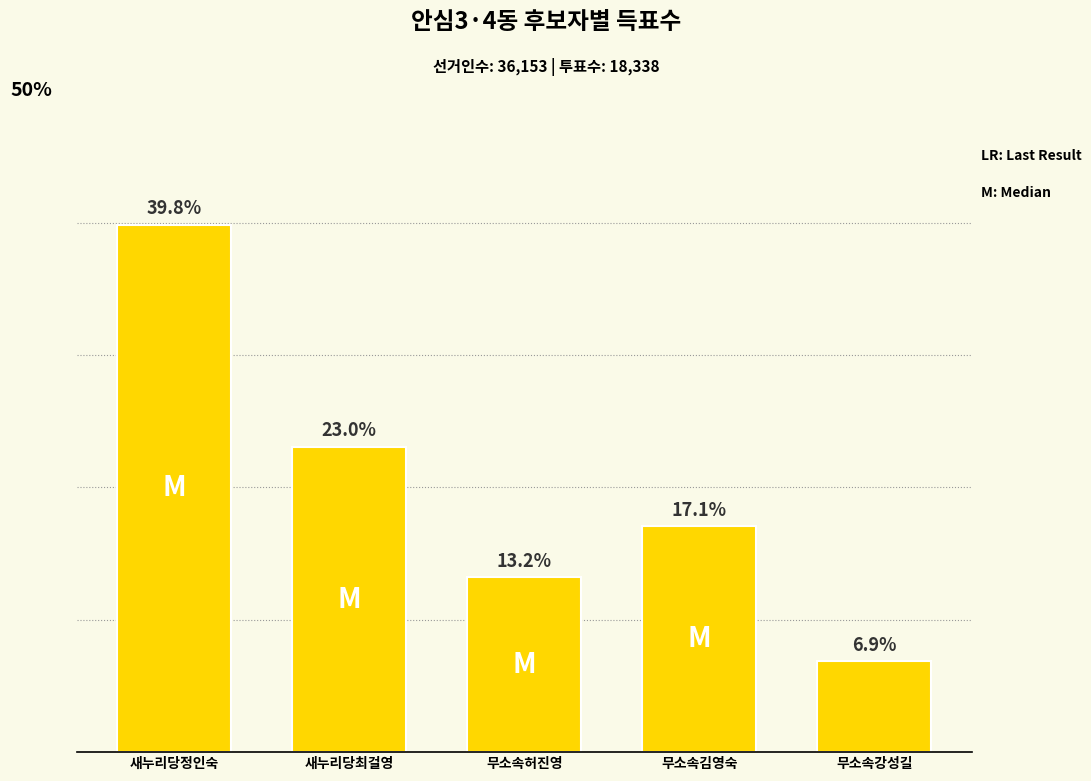

Are the bars horizontal?

No